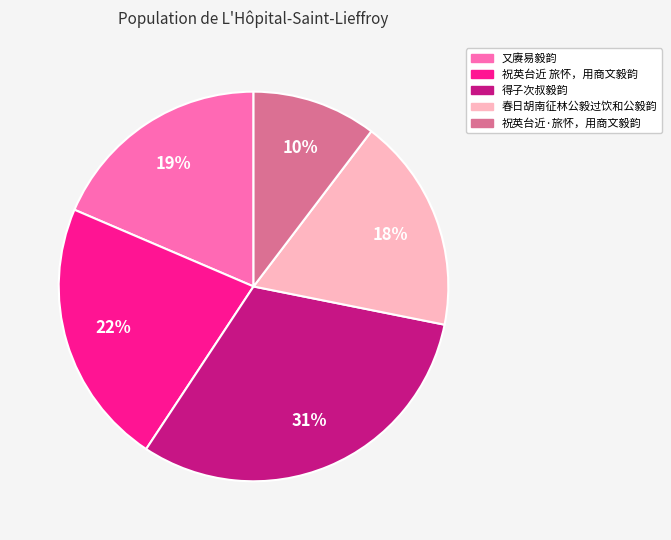

Is 又赓易毅韵 the majority of the pie?

No